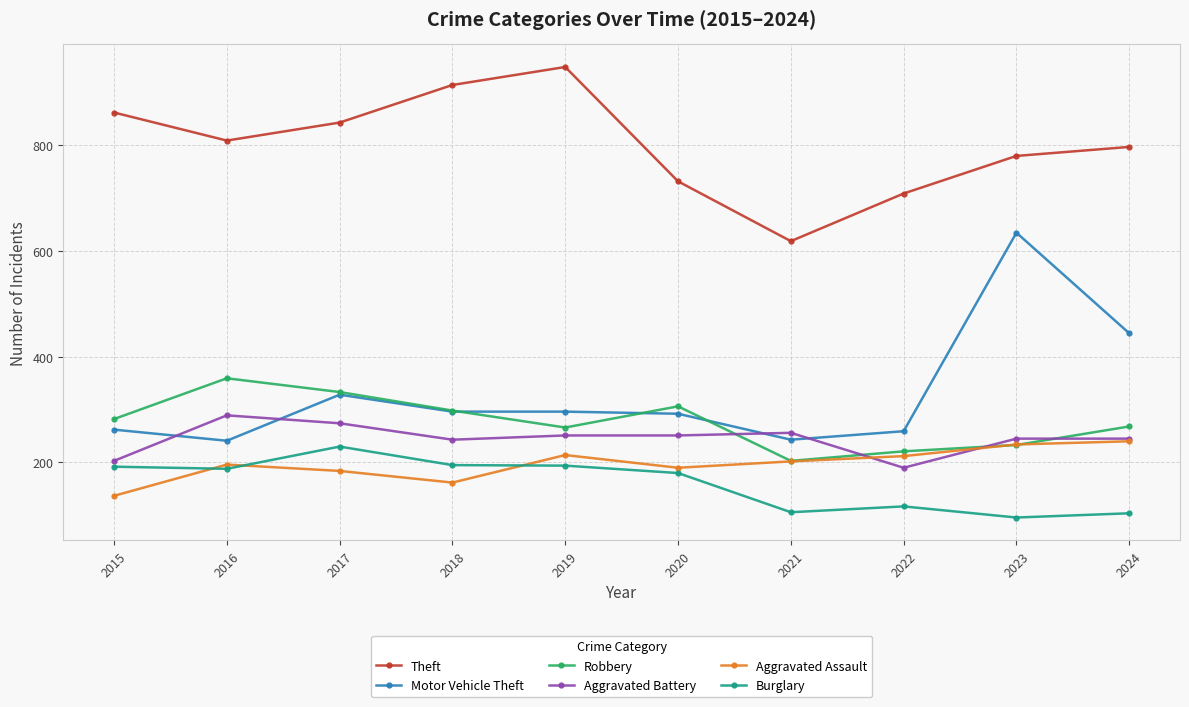

Is this an area chart (filled region under the line)?

No